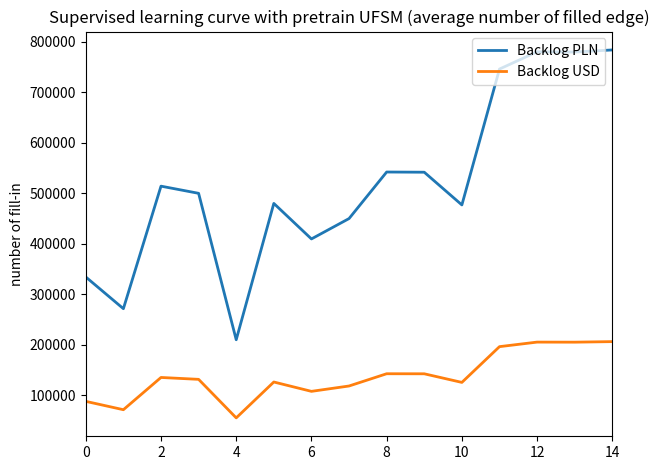

What is the difference between the maximum and minimum values in the Backlog PLN series?

573935.0